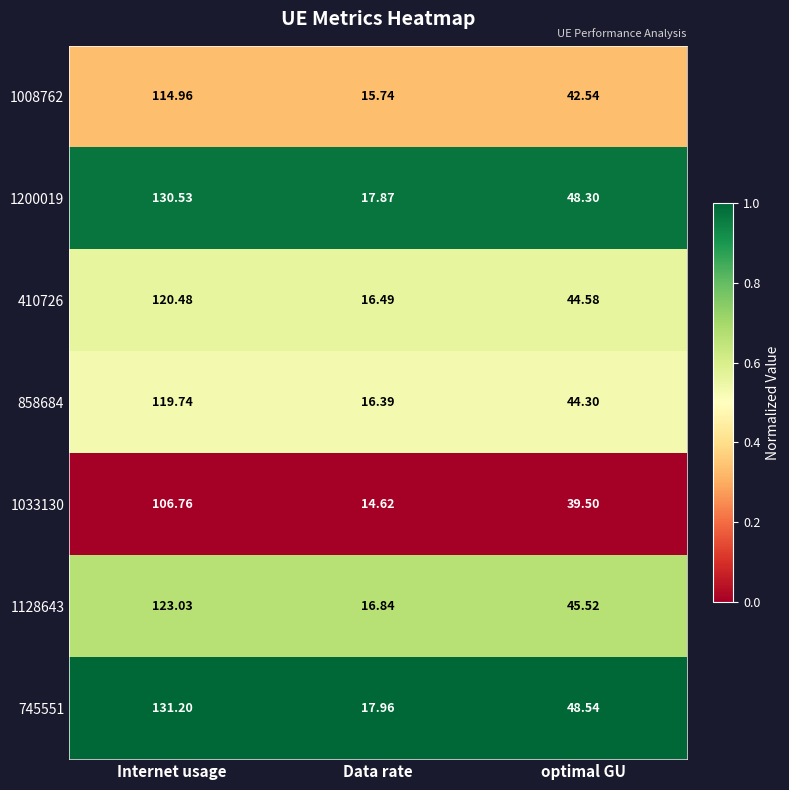

At which category is the sum across all series the highest?

Internet usage